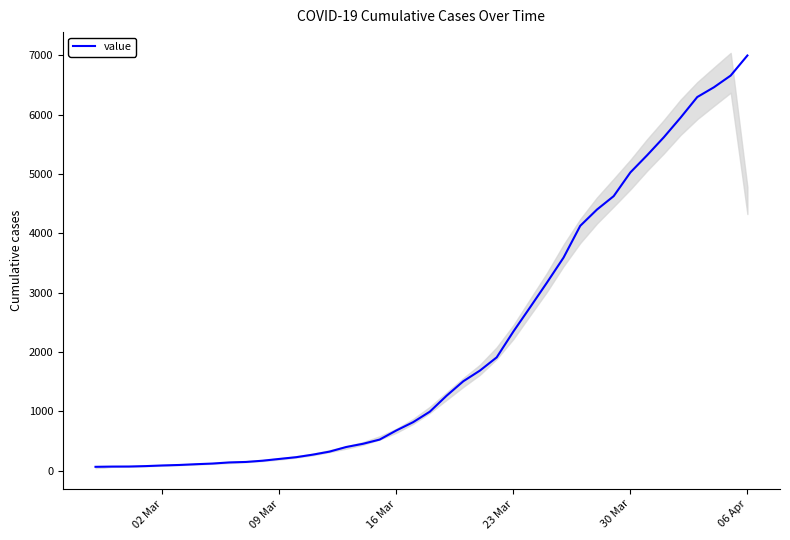

At which label does value reach its peak?

06 Apr